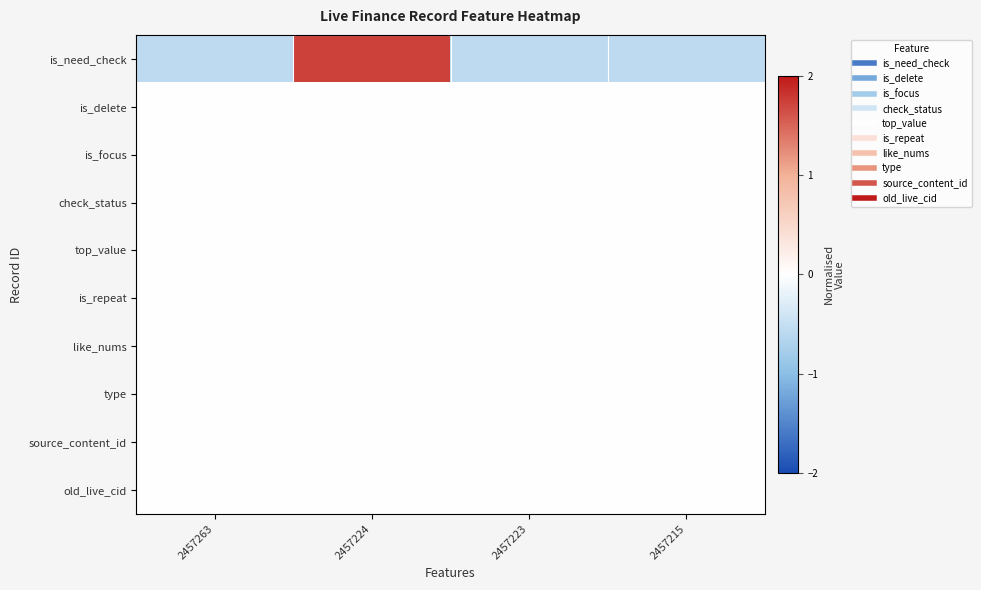

How many series are shown in this chart?

10